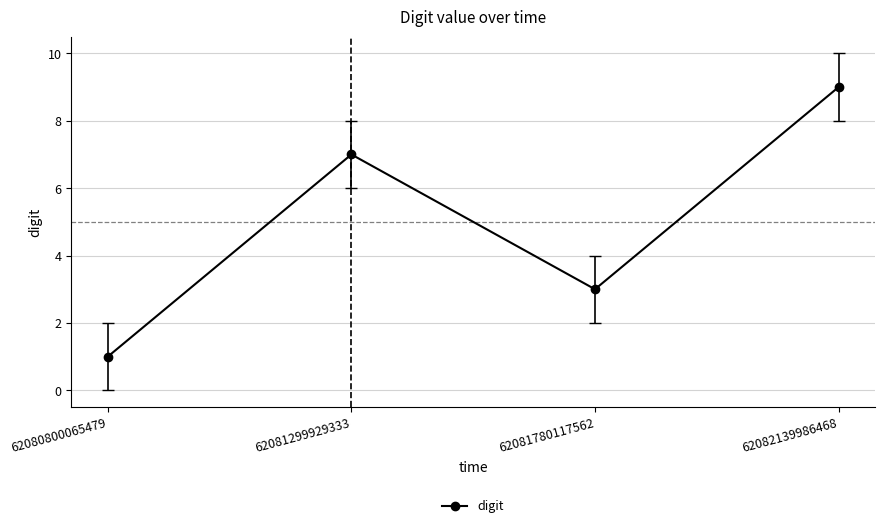

How many points are higher than both their immediate neighbors (excluding endpoints)?

1